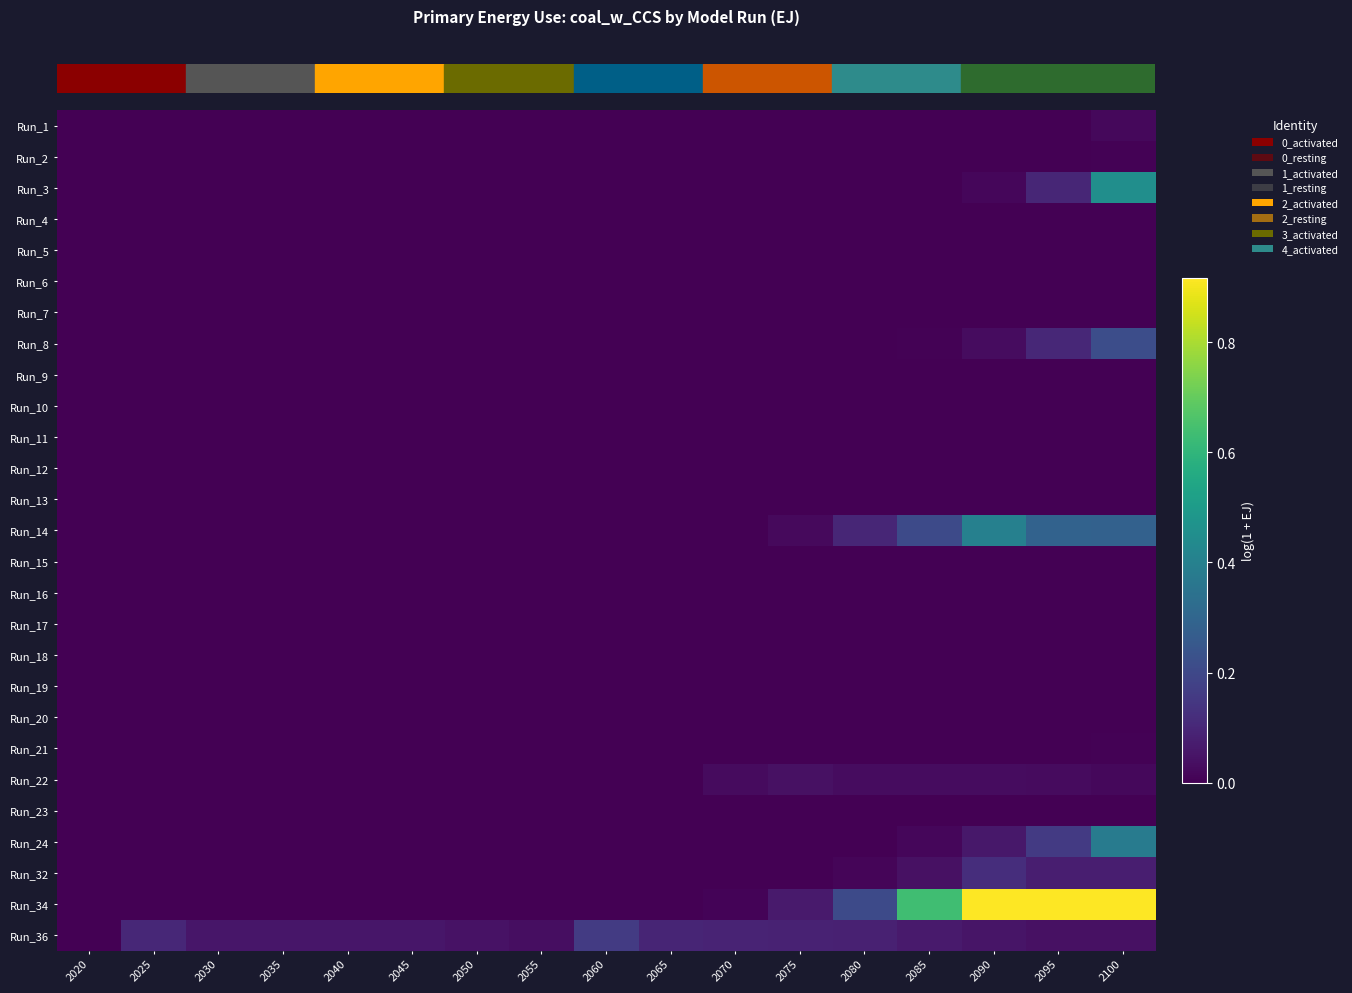

Reading left to right, extract all data points from this chart.

row_0: 0.0	0.0	0.0	0.0	0.0	0.0	0.0	0.0	0.0	0.0	0.0	0.0	0.0	0.0	0.0	0.0	0.0
row_1: 0.0	0.0	0.0	0.0	0.0	0.0	0.0	0.0	0.0	0.0	0.0	0.0	0.0	0.0	0.0	0.0	0.0
row_2: 0.0	0.0	0.0	0.0	0.0	0.0	0.0	0.0	0.0	0.0	0.0	0.0	0.0	0.0	0.0	0.1	0.5
row_3: 0.0	0.0	0.0	0.0	0.0	0.0	0.0	0.0	0.0	0.0	0.0	0.0	0.0	0.0	0.0	0.0	0.0
row_4: 0.0	0.0	0.0	0.0	0.0	0.0	0.0	0.0	0.0	0.0	0.0	0.0	0.0	0.0	0.0	0.0	0.0
row_5: 0.0	0.0	0.0	0.0	0.0	0.0	0.0	0.0	0.0	0.0	0.0	0.0	0.0	0.0	0.0	0.0	0.0
row_6: 0.0	0.0	0.0	0.0	0.0	0.0	0.0	0.0	0.0	0.0	0.0	0.0	0.0	0.0	0.0	0.0	0.0
row_7: 0.0	0.0	0.0	0.0	0.0	0.0	0.0	0.0	0.0	0.0	0.0	0.0	0.0	0.0	0.0	0.1	0.2
row_8: 0.0	0.0	0.0	0.0	0.0	0.0	0.0	0.0	0.0	0.0	0.0	0.0	0.0	0.0	0.0	0.0	0.0
row_9: 0.0	0.0	0.0	0.0	0.0	0.0	0.0	0.0	0.0	0.0	0.0	0.0	0.0	0.0	0.0	0.0	0.0
row_10: 0.0	0.0	0.0	0.0	0.0	0.0	0.0	0.0	0.0	0.0	0.0	0.0	0.0	0.0	0.0	0.0	0.0
row_11: 0.0	0.0	0.0	0.0	0.0	0.0	0.0	0.0	0.0	0.0	0.0	0.0	0.0	0.0	0.0	0.0	0.0
row_12: 0.0	0.0	0.0	0.0	0.0	0.0	0.0	0.0	0.0	0.0	0.0	0.0	0.0	0.0	0.0	0.0	0.0
row_13: 0.0	0.0	0.0	0.0	0.0	0.0	0.0	0.0	0.0	0.0	0.0	0.0	0.1	0.2	0.4	0.3	0.3
row_14: 0.0	0.0	0.0	0.0	0.0	0.0	0.0	0.0	0.0	0.0	0.0	0.0	0.0	0.0	0.0	0.0	0.0
row_15: 0.0	0.0	0.0	0.0	0.0	0.0	0.0	0.0	0.0	0.0	0.0	0.0	0.0	0.0	0.0	0.0	0.0
row_16: 0.0	0.0	0.0	0.0	0.0	0.0	0.0	0.0	0.0	0.0	0.0	0.0	0.0	0.0	0.0	0.0	0.0
row_17: 0.0	0.0	0.0	0.0	0.0	0.0	0.0	0.0	0.0	0.0	0.0	0.0	0.0	0.0	0.0	0.0	0.0
row_18: 0.0	0.0	0.0	0.0	0.0	0.0	0.0	0.0	0.0	0.0	0.0	0.0	0.0	0.0	0.0	0.0	0.0
row_19: 0.0	0.0	0.0	0.0	0.0	0.0	0.0	0.0	0.0	0.0	0.0	0.0	0.0	0.0	0.0	0.0	0.0
row_20: 0.0	0.0	0.0	0.0	0.0	0.0	0.0	0.0	0.0	0.0	0.0	0.0	0.0	0.0	0.0	0.0	0.0
row_21: 0.0	0.0	0.0	0.0	0.0	0.0	0.0	0.0	0.0	0.0	0.0	0.0	0.0	0.0	0.0	0.0	0.0
row_22: 0.0	0.0	0.0	0.0	0.0	0.0	0.0	0.0	0.0	0.0	0.0	0.0	0.0	0.0	0.0	0.0	0.0
row_23: 0.0	0.0	0.0	0.0	0.0	0.0	0.0	0.0	0.0	0.0	0.0	0.0	0.0	0.0	0.1	0.2	0.4
row_24: 0.0	0.0	0.0	0.0	0.0	0.0	0.0	0.0	0.0	0.0	0.0	0.0	0.0	0.0	0.1	0.1	0.1
row_25: 0.0	0.0	0.0	0.0	0.0	0.0	0.0	0.0	0.0	0.0	0.0	0.1	0.2	0.6	1.6	2.5	2.6
row_26: 0.0	0.1	0.1	0.1	0.1	0.1	0.0	0.0	0.2	0.1	0.1	0.1	0.1	0.1	0.1	0.0	0.0